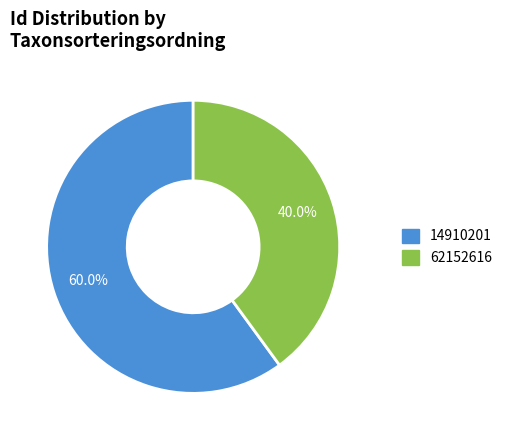

The 62152616 slice represents 40% of the pie. True or false?

True